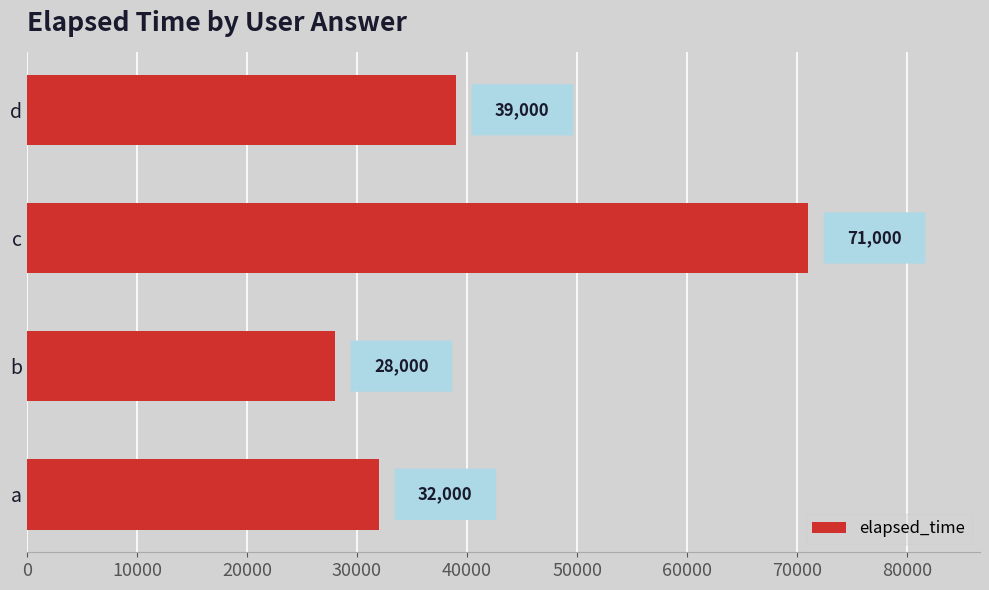

What is the change in value from c to d?

-32000